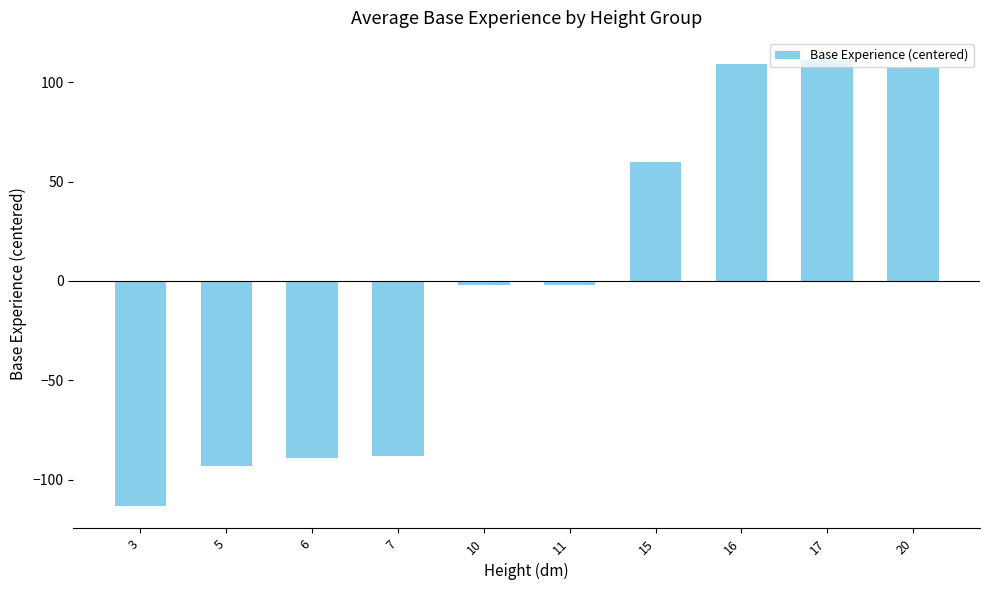

What is the difference between the maximum and minimum values?

224.3